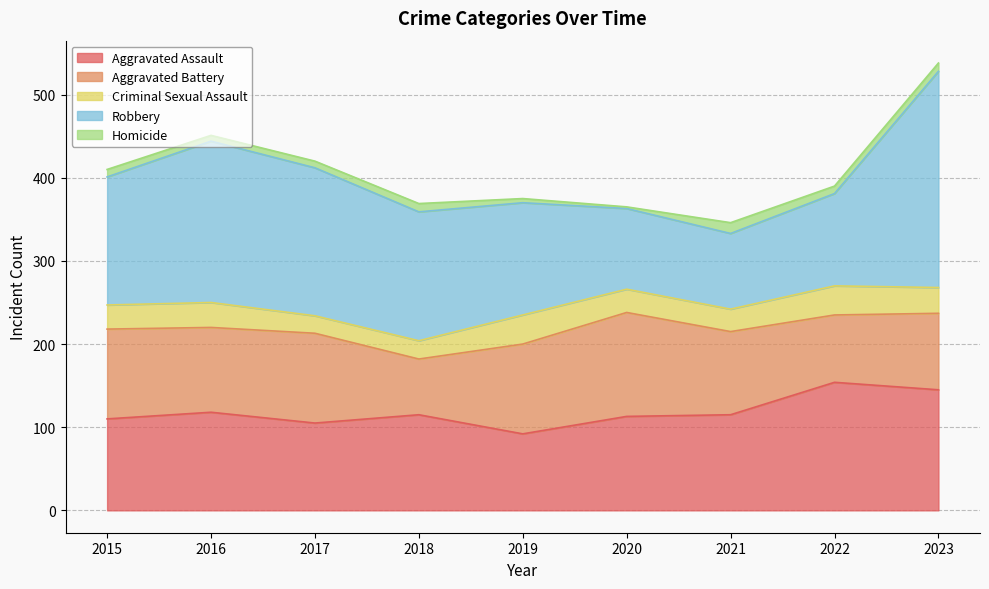

What is the minimum value for Aggravated Assault?

92